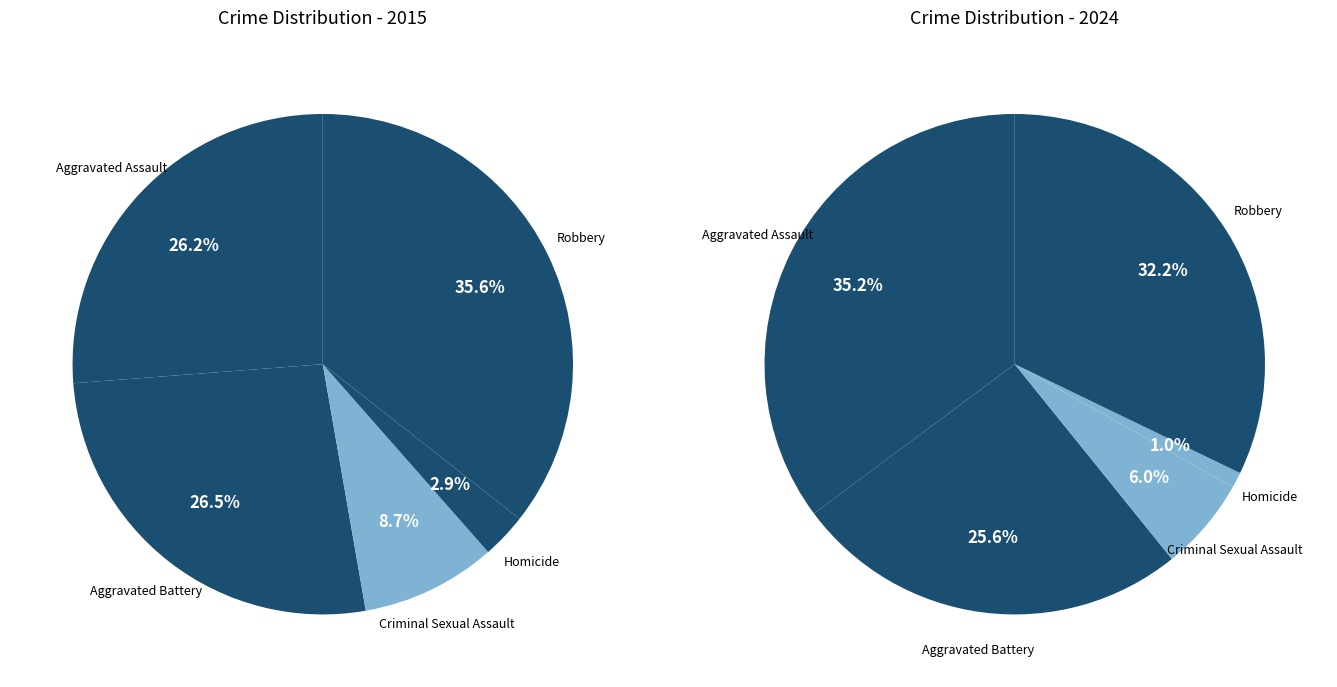

Is it true that 3 is 11% of the pie?

False